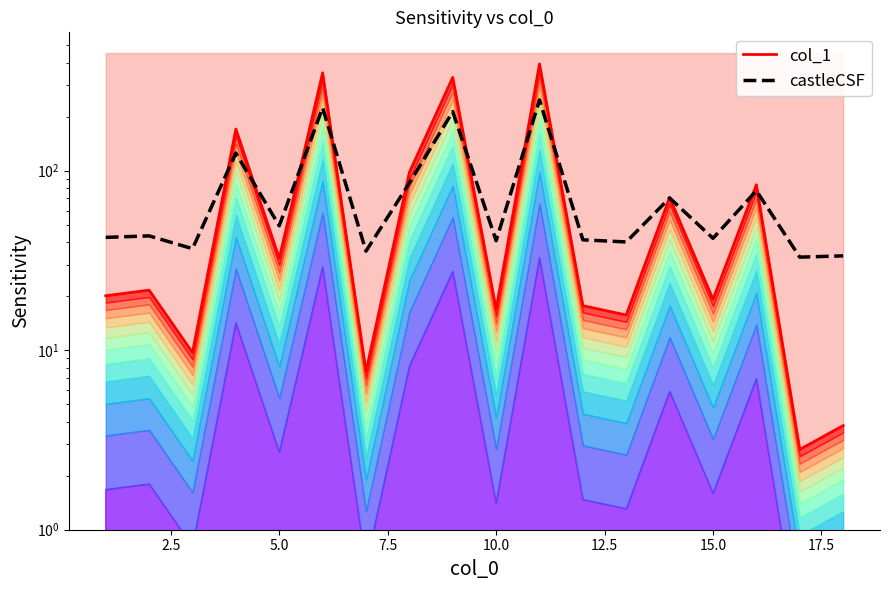

How many lines are shown in the chart?

2